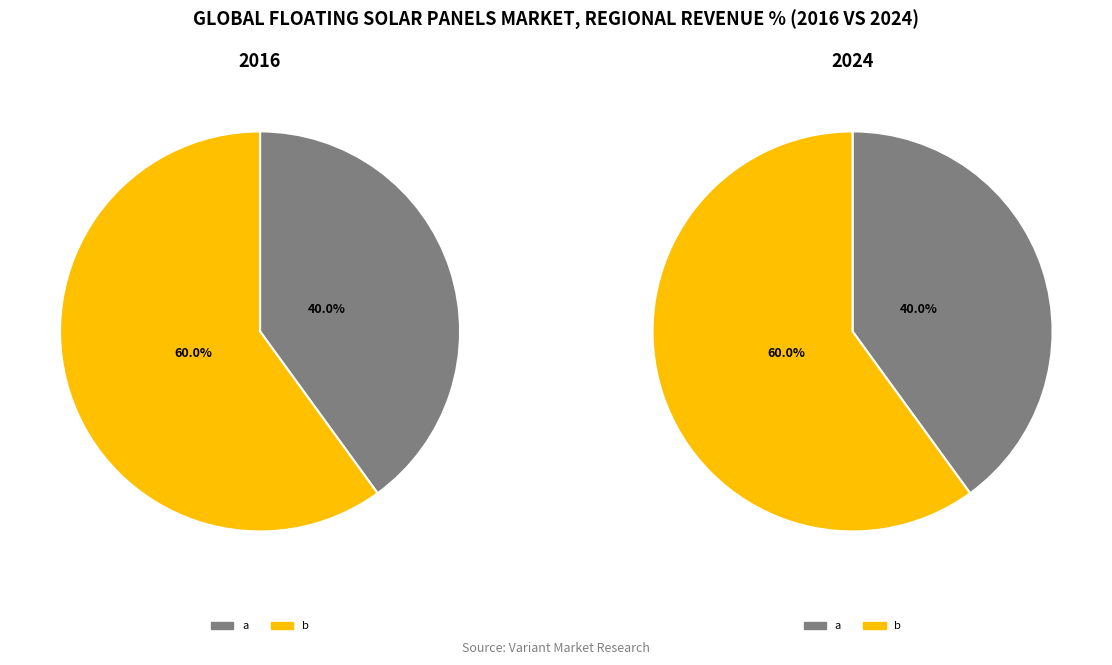

What portion of the pie excludes a?

60.0%